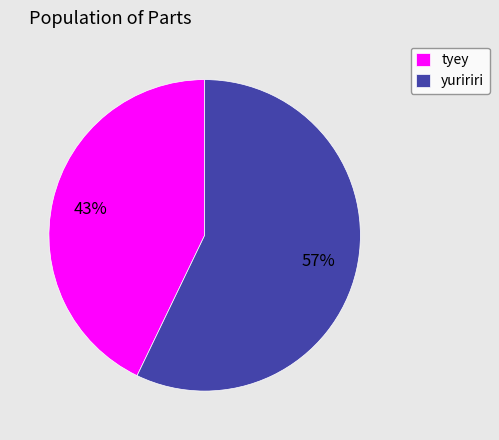

Does tyey represent more than half of the total?

No